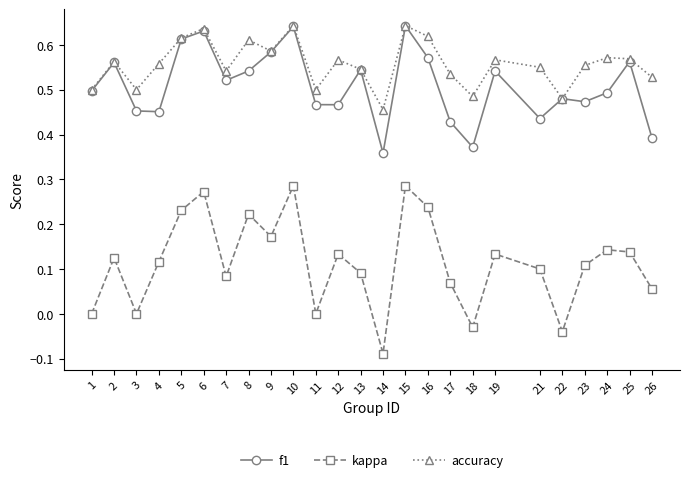

True or false: kappa has a value of 0.1 at 21.

True